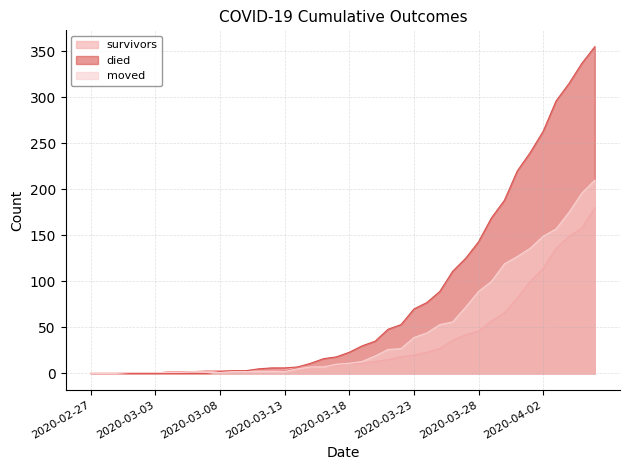

Which series ends up on top after the final intersection of survivors and moved?

moved